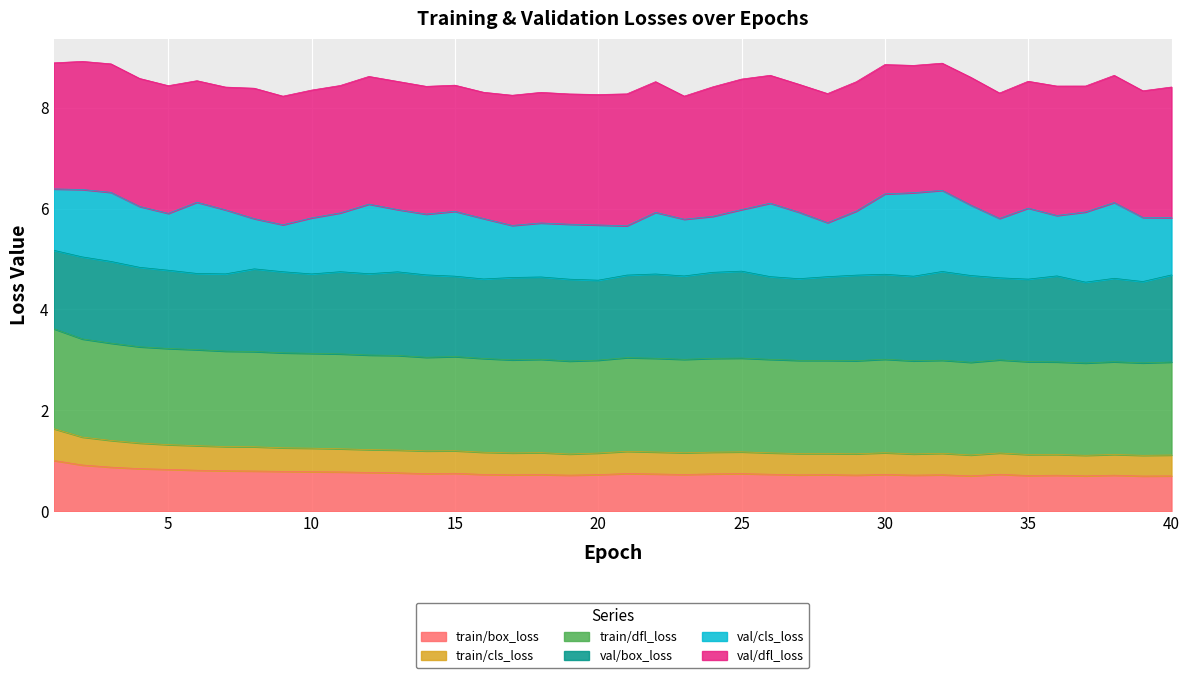

What is the minimum value shown in the chart?

0.7